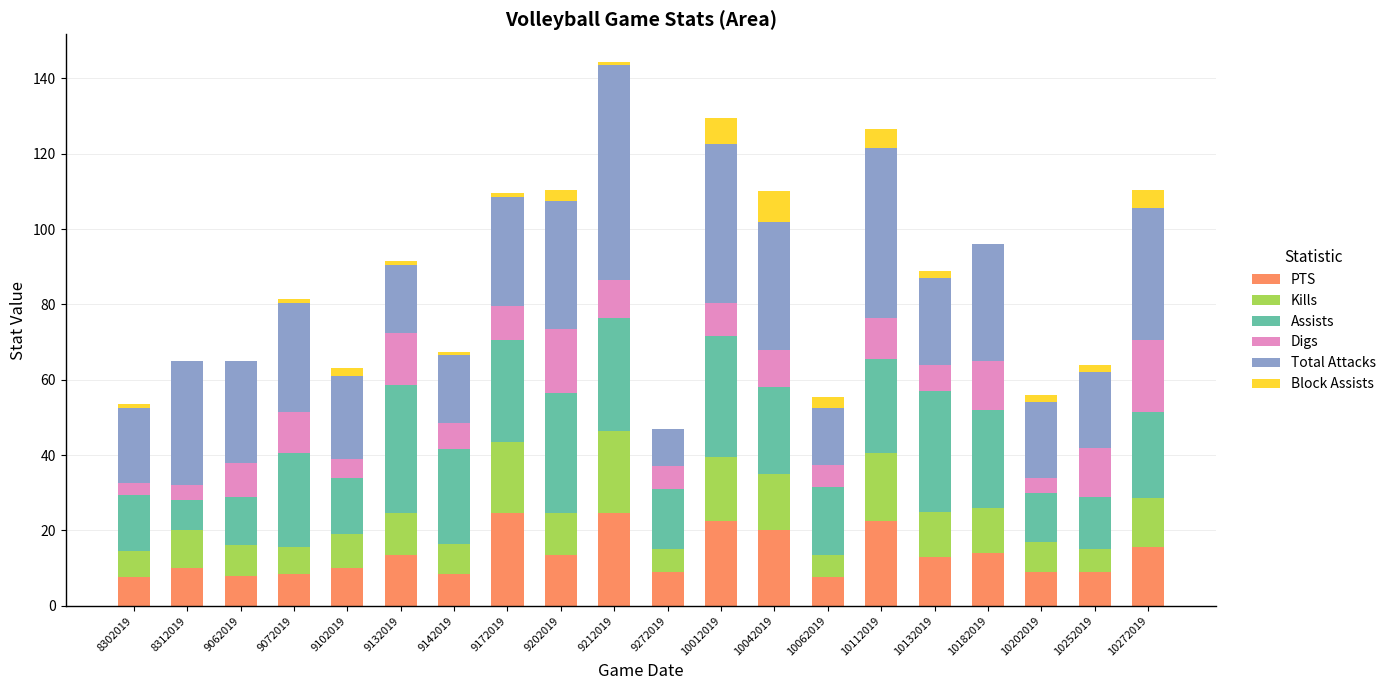

What is the total value across all series at 10112019?

126.5